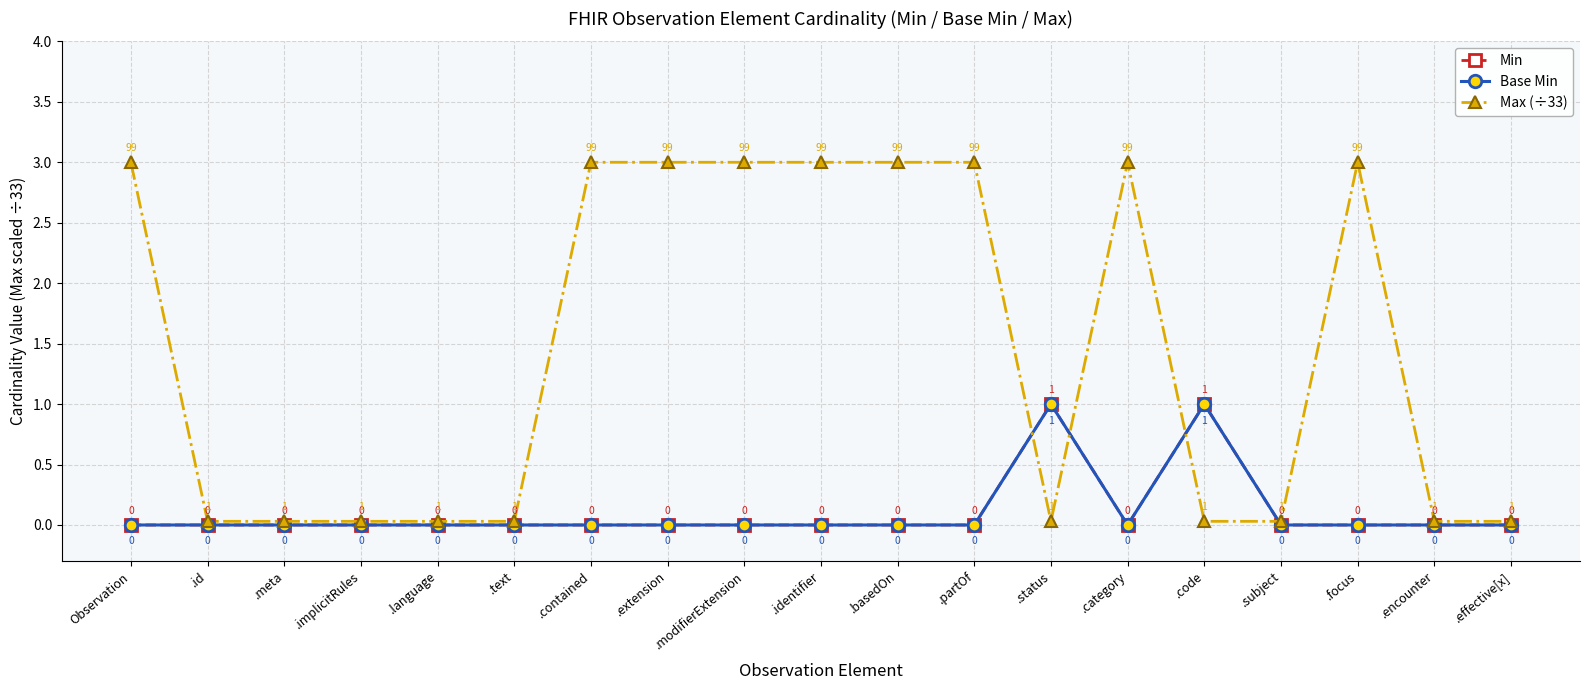

Reading right to left, transcribe all the data shown in this chart.

Min: .effective[x]=0.0	.encounter=0.0	.focus=0.0	.subject=0.0	.code=1.0	.category=0.0	.status=1.0	.partOf=0.0	.basedOn=0.0	.identifier=0.0	.modifierExtension=0.0	.extension=0.0	.contained=0.0	.text=0.0	.language=0.0	.implicitRules=0.0	.meta=0.0	.id=0.0	Observation=0.0
Base Min: .effective[x]=0.0	.encounter=0.0	.focus=0.0	.subject=0.0	.code=1.0	.category=0.0	.status=1.0	.partOf=0.0	.basedOn=0.0	.identifier=0.0	.modifierExtension=0.0	.extension=0.0	.contained=0.0	.text=0.0	.language=0.0	.implicitRules=0.0	.meta=0.0	.id=0.0	Observation=0.0
Max (÷33): .effective[x]=0.0	.encounter=0.0	.focus=3.0	.subject=0.0	.code=0.0	.category=3.0	.status=0.0	.partOf=3.0	.basedOn=3.0	.identifier=3.0	.modifierExtension=3.0	.extension=3.0	.contained=3.0	.text=0.0	.language=0.0	.implicitRules=0.0	.meta=0.0	.id=0.0	Observation=3.0